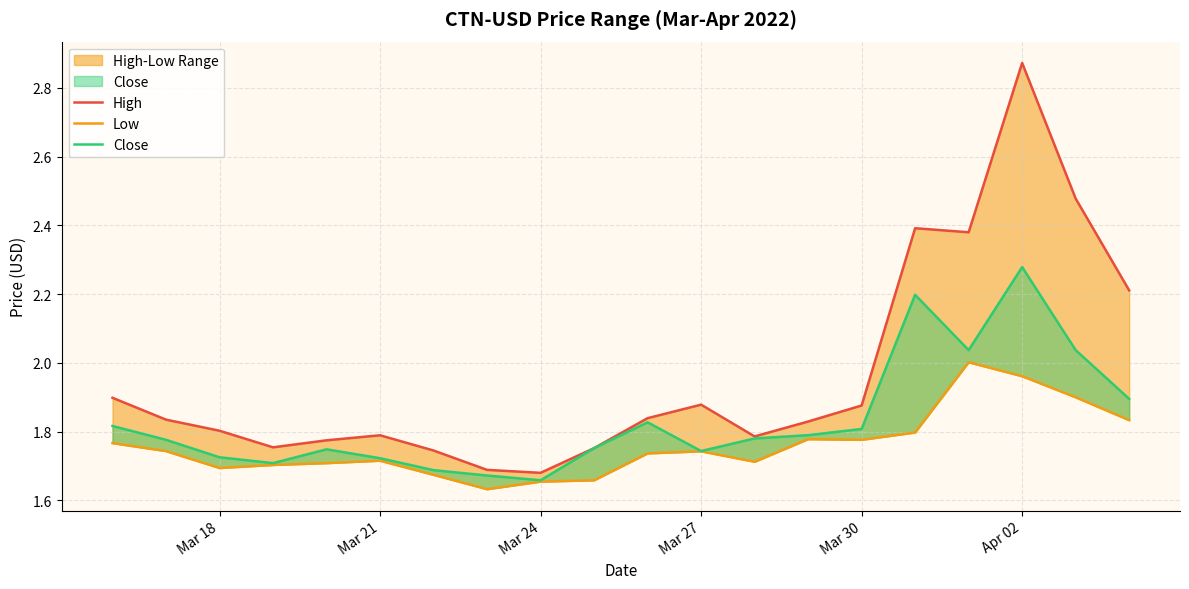

What is the maximum value shown in the chart?

2.9